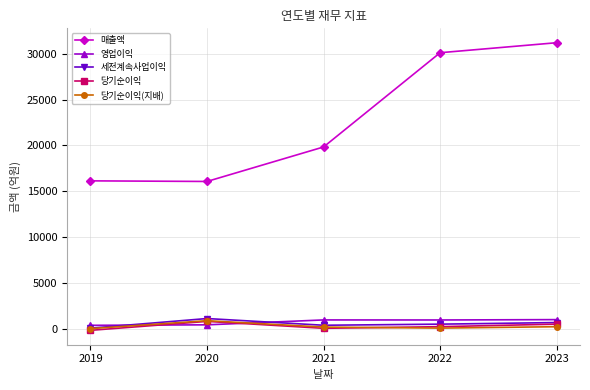

What is the difference between the 세전계속사업이익 values at 2020 and 2021?

732